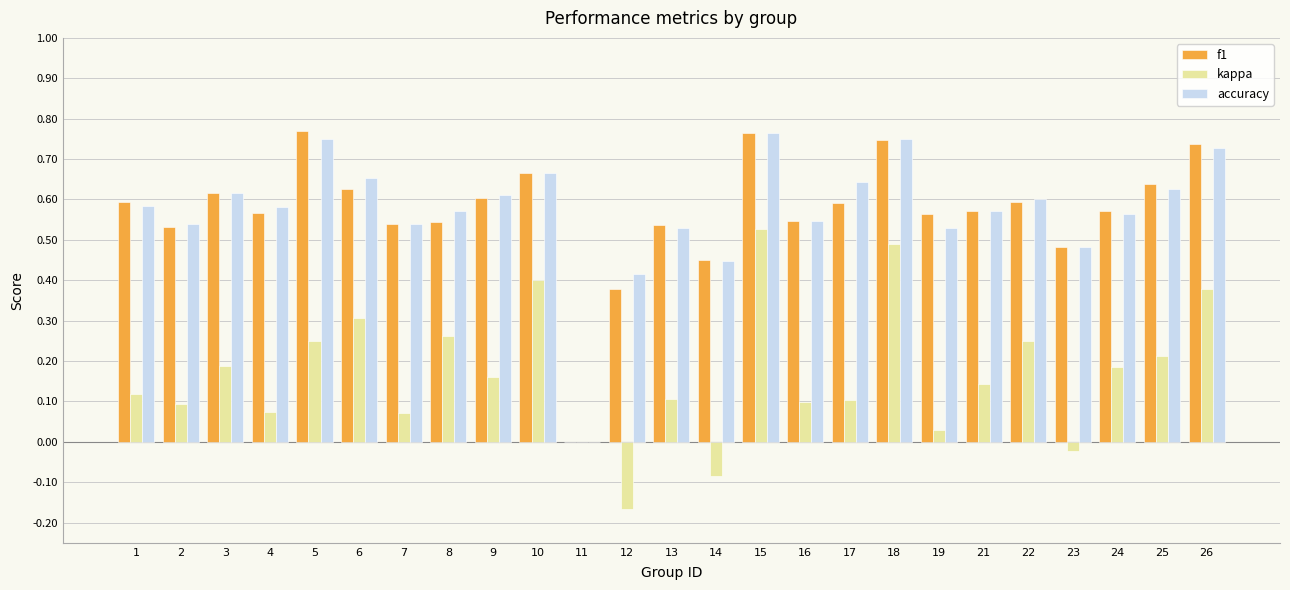

Is the value of kappa at 24 greater than the value of accuracy at 19?

No